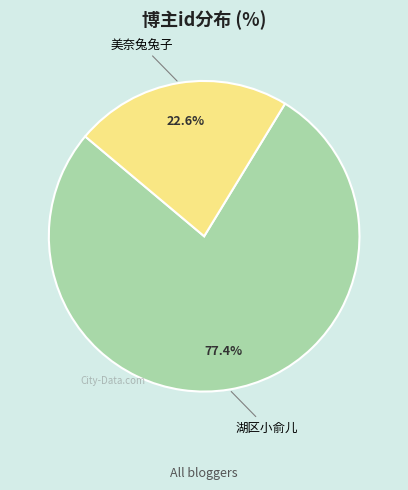

The 美奈兔兔子 slice represents 37% of the pie. True or false?

False